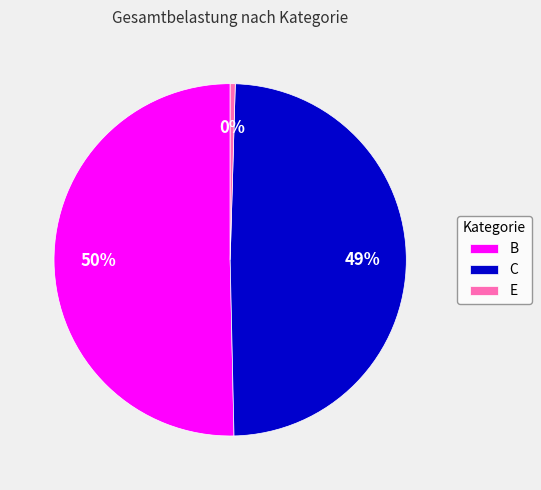

The C slice represents 49% of the pie. True or false?

True